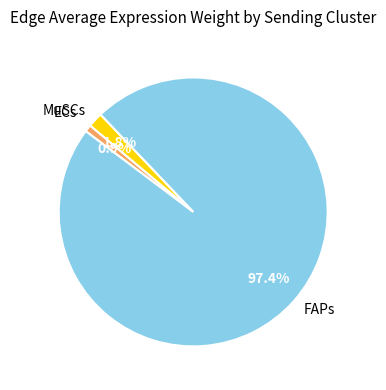

Is FAPs the majority of the pie?

Yes